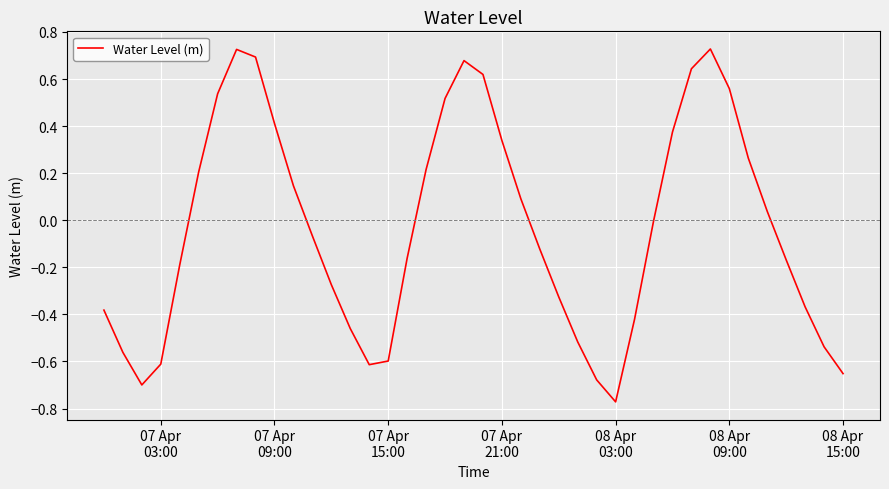

How many points are lower than both their immediate neighbors (excluding endpoints)?

3